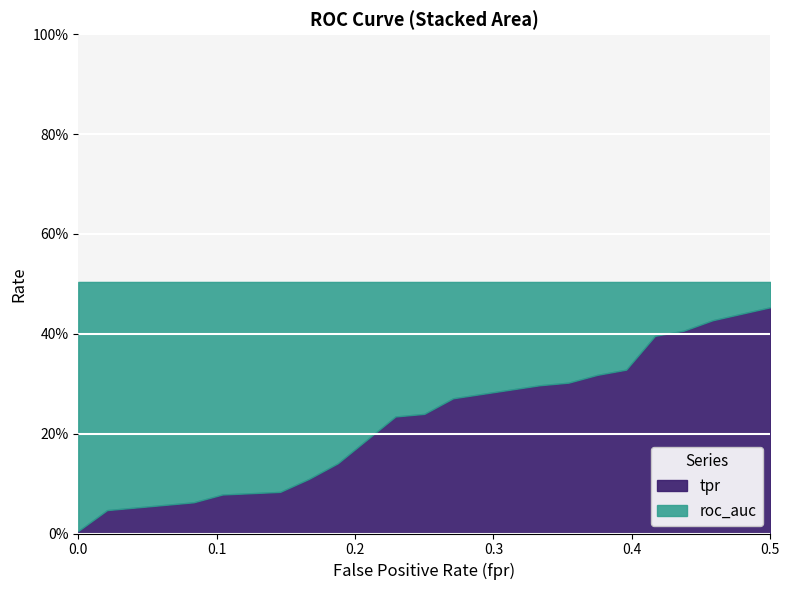

What are all the series names shown in the legend?

tpr, roc_auc